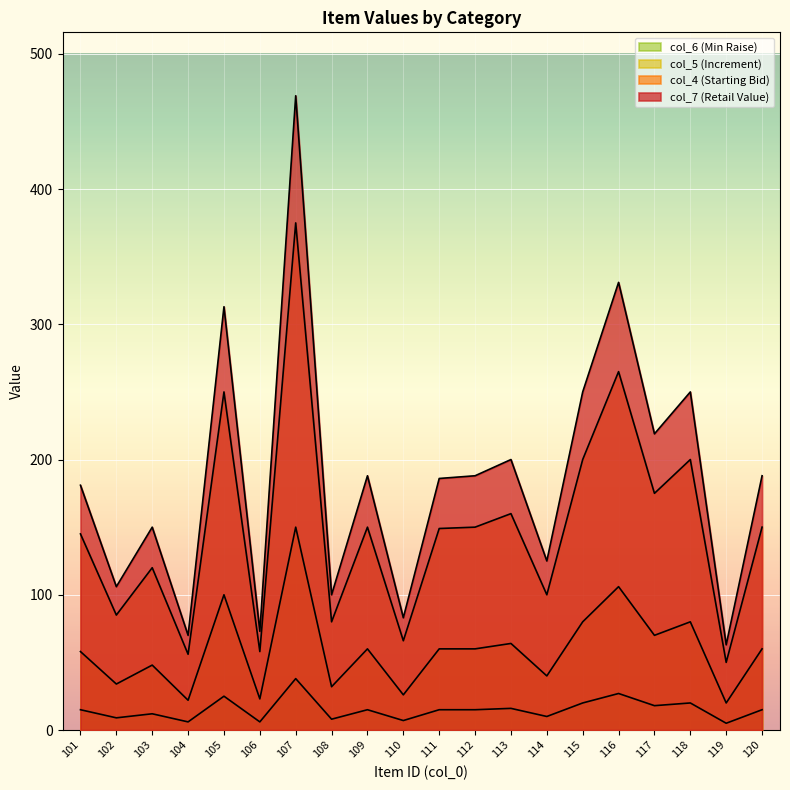

Which category has the highest value across all series?

107